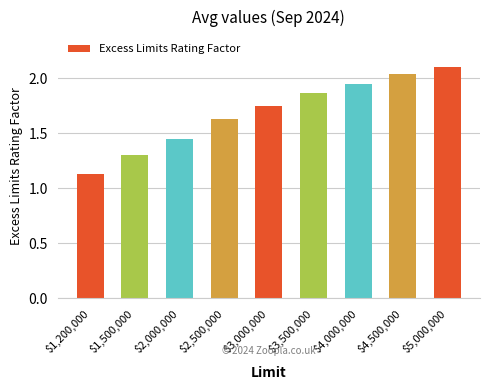

Rank the categories by value from lowest to highest.

$1,200,000, $1,500,000, $2,000,000, $2,500,000, $3,000,000, $3,500,000, $4,000,000, $4,500,000, $5,000,000